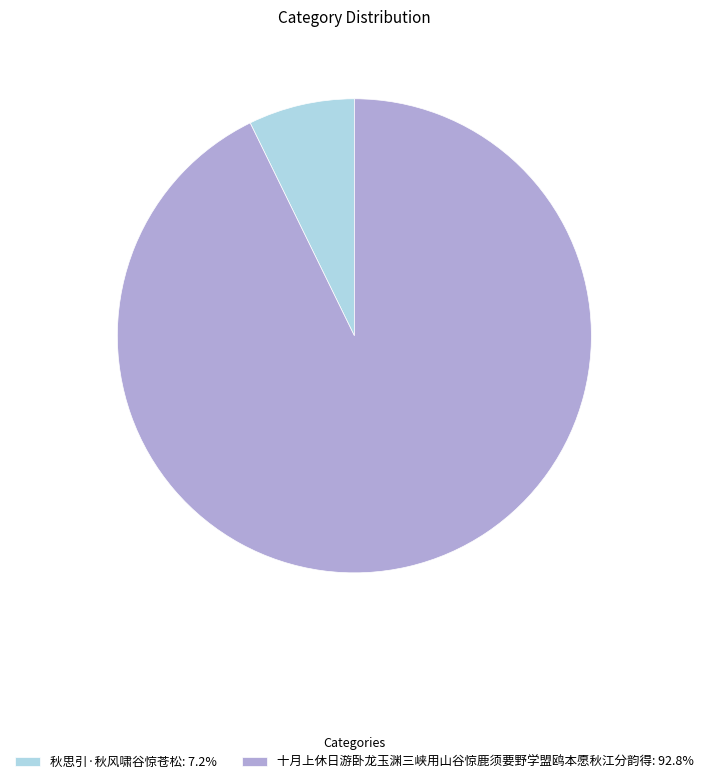

Approximately how many times larger is the value at 十月上休日游卧龙玉渊三峡用山谷惊鹿须要野学盟鸥本愿秋江分韵得: 92.8% compared to 秋思引·秋风啸谷惊苍松: 7.2%?

12.8